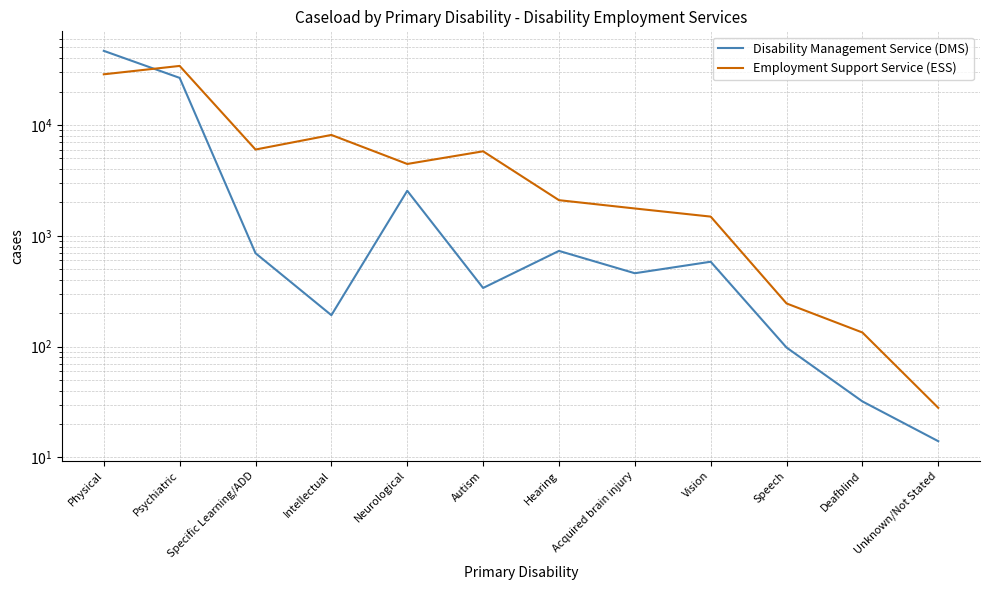

The Disability Management Service (DMS) series shows 1226 at Hearing. True or false?

False